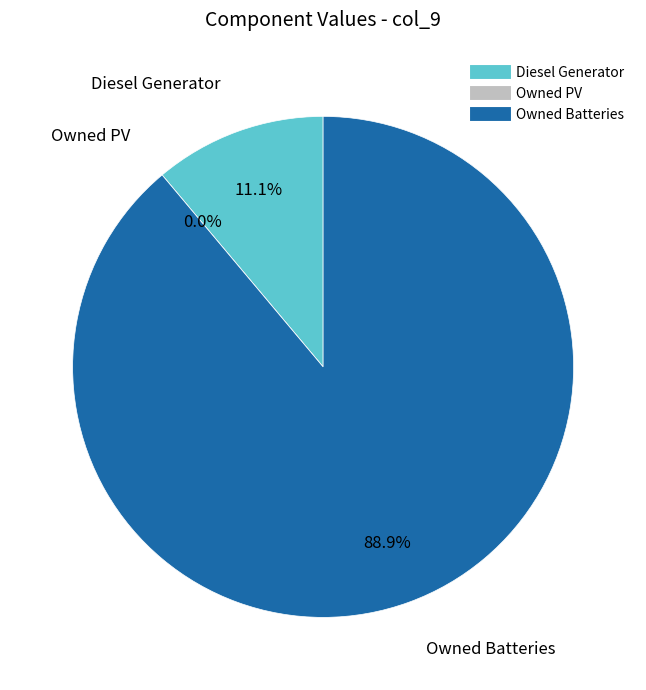

Which category has the biggest portion of the pie?

Owned Batteries